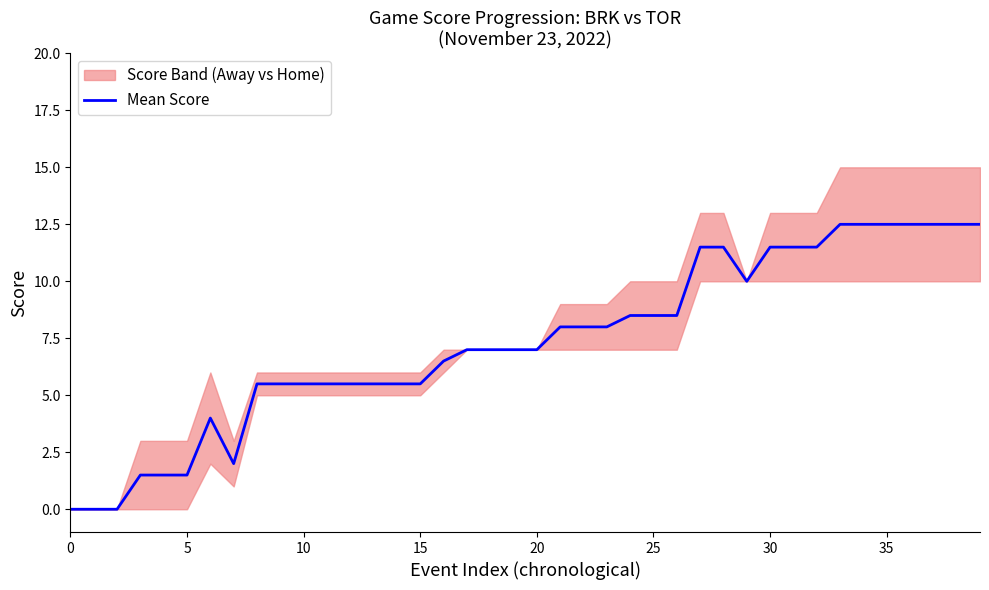

Is it true that Mean Score equals 8.9 at 10?

False